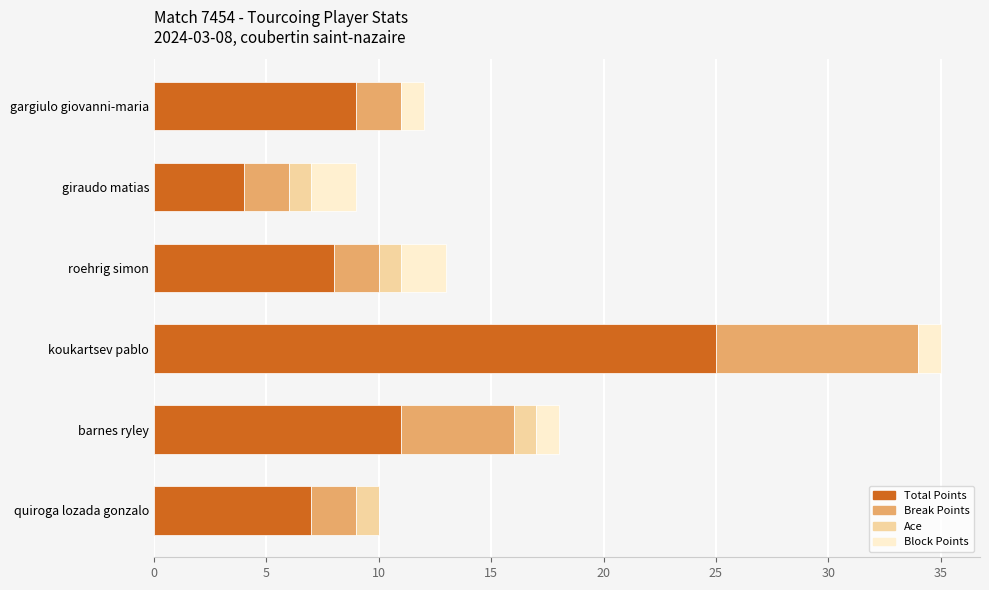

What is the total value across all series at quiroga lozada gonzalo?

10